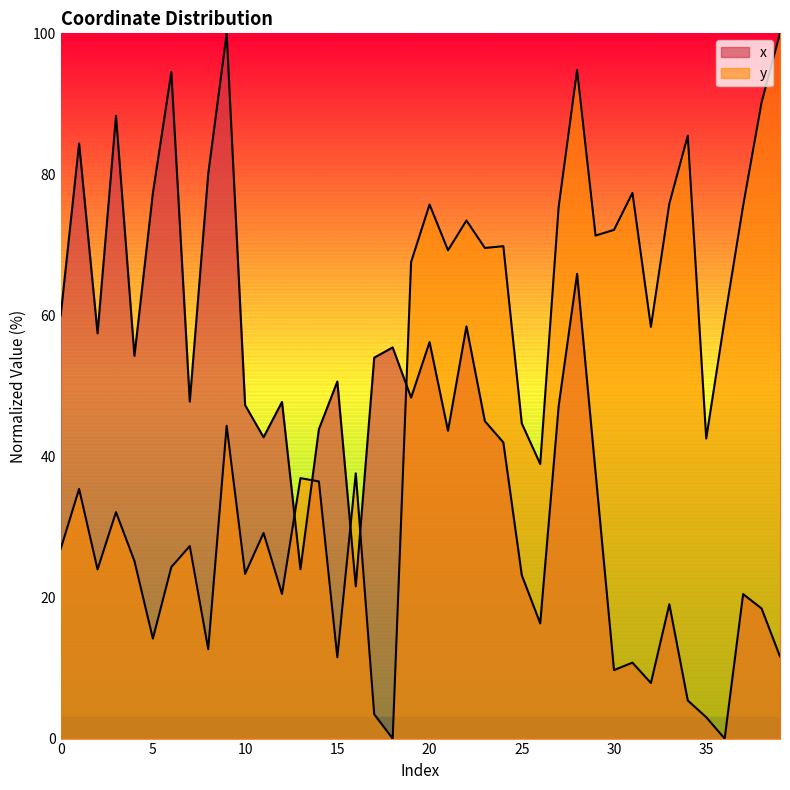

Which series changed the most between 0 and 33?

y